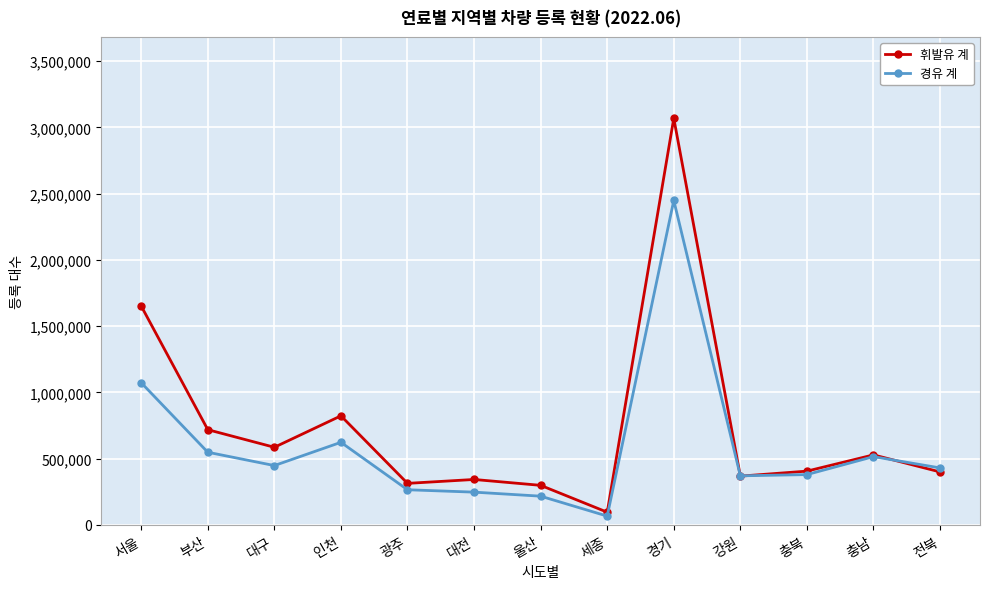

What is the sum of the 휘발유 계 values at 충북 and 전북?

805038